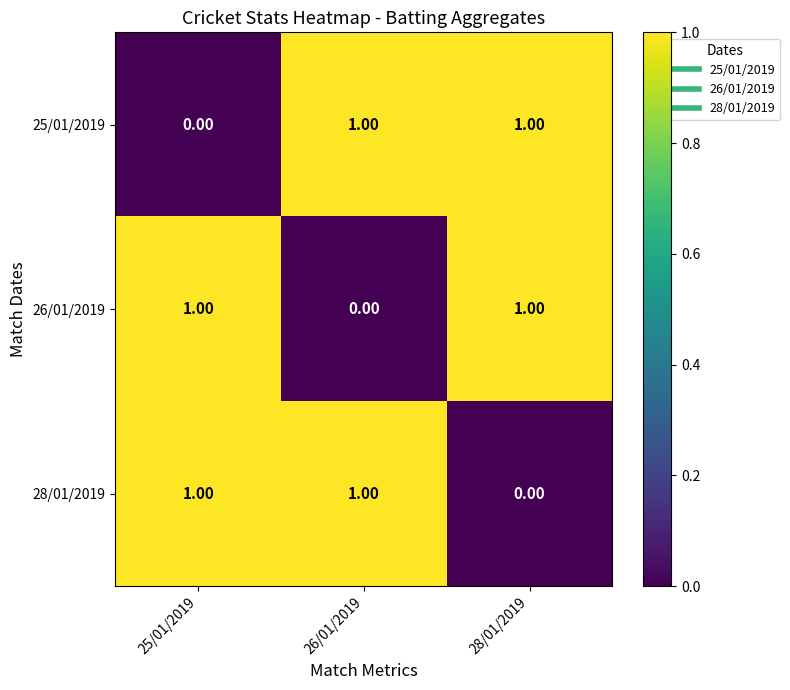

Is the value of 25/01/2019 at 26/01/2019 greater than the value of 28/01/2019 at 28/01/2019?

Yes